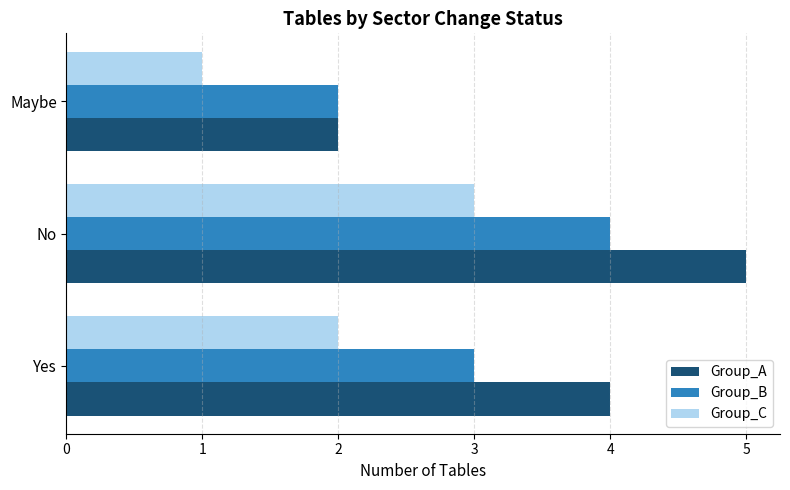

Which series has the largest range (max minus min)?

Group_A